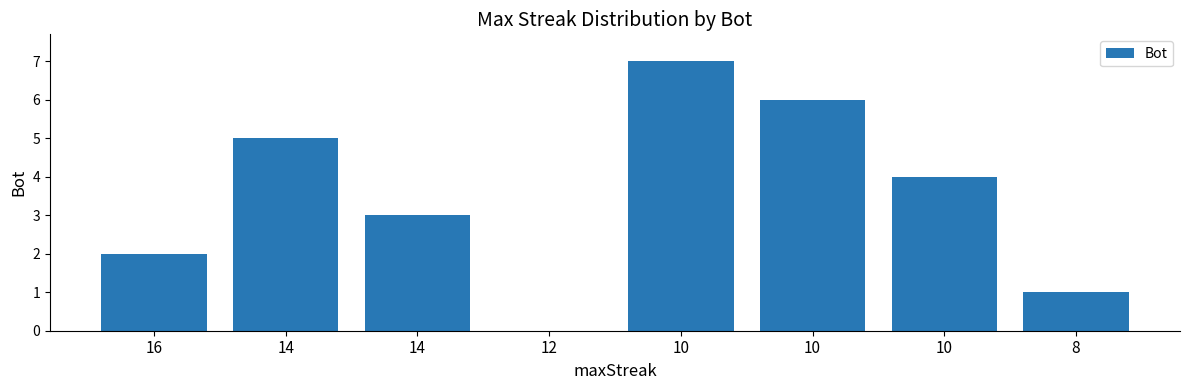

List the labels in order of value, largest first.

10, 10, 14, 10, 14, 16, 8, 12